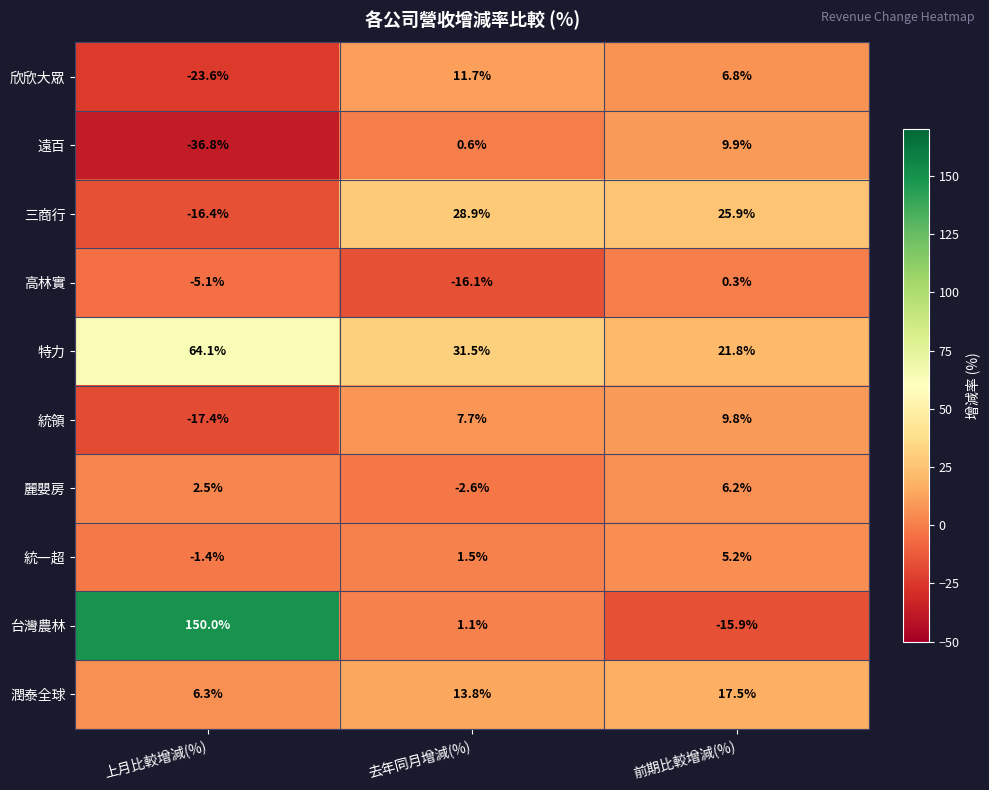

How many values in the 三商行 series exceed 25?

2